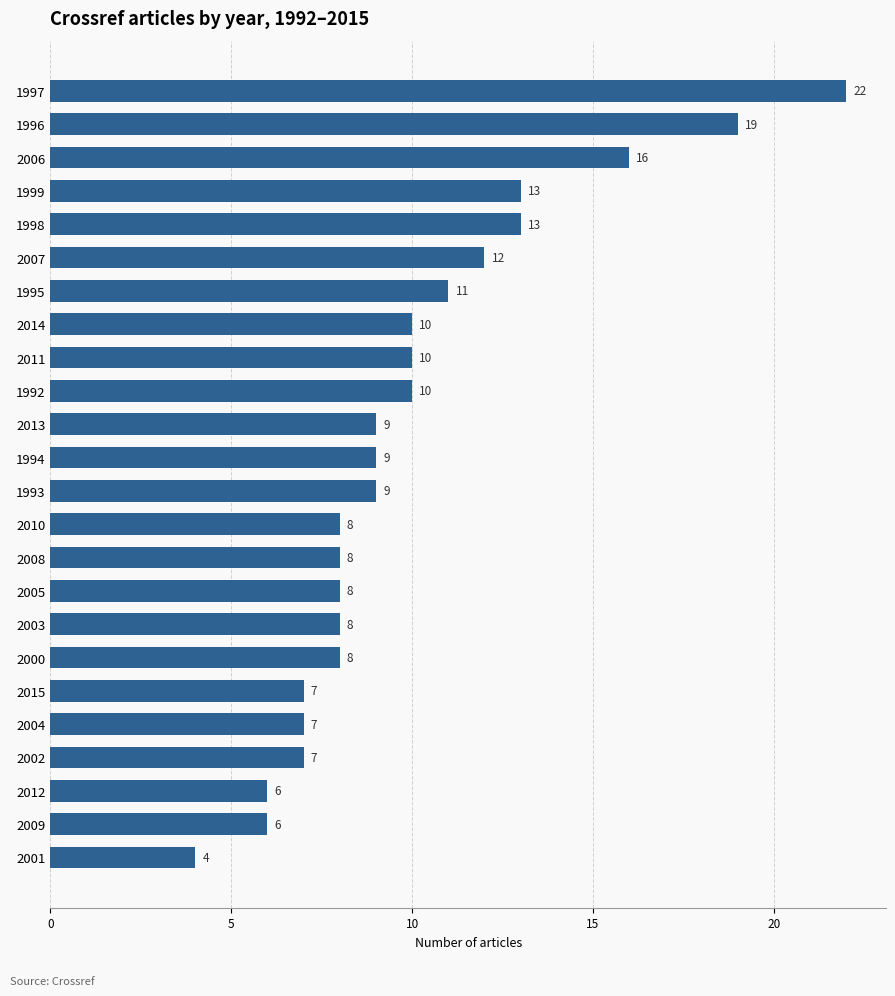

The value at 1996 is 31. True or false?

False